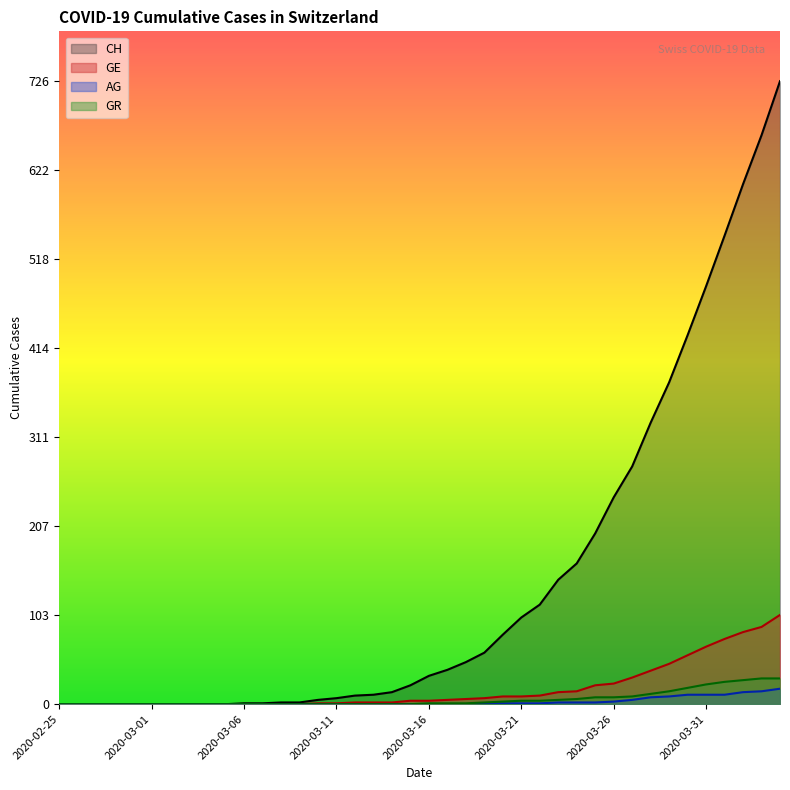

What are all the series names shown in the legend?

CH, GE, AG, GR